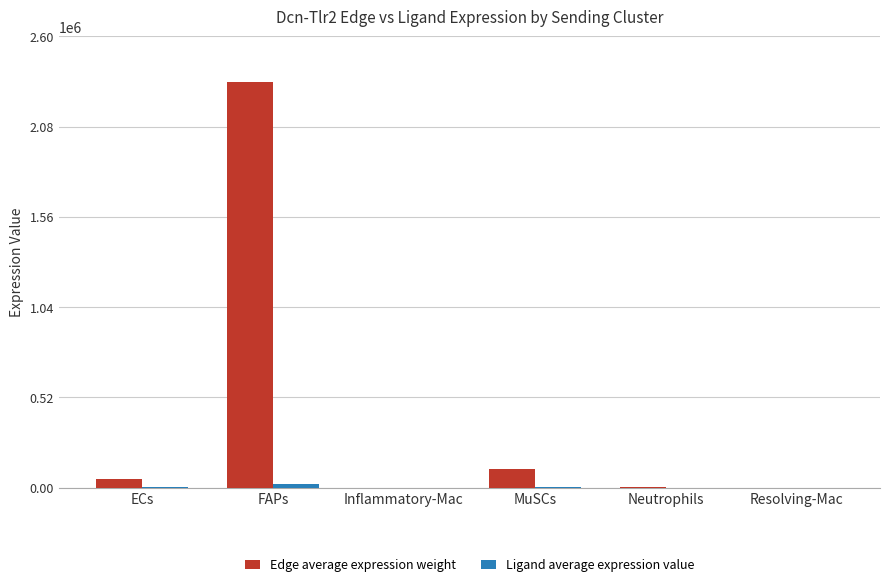

At which category is the sum across all series the highest?

FAPs